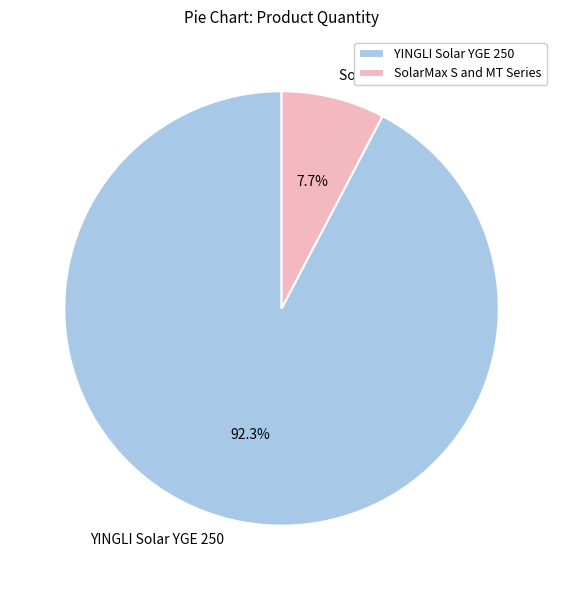

What portion of the pie excludes SolarMax S and MT Series?

92.3%